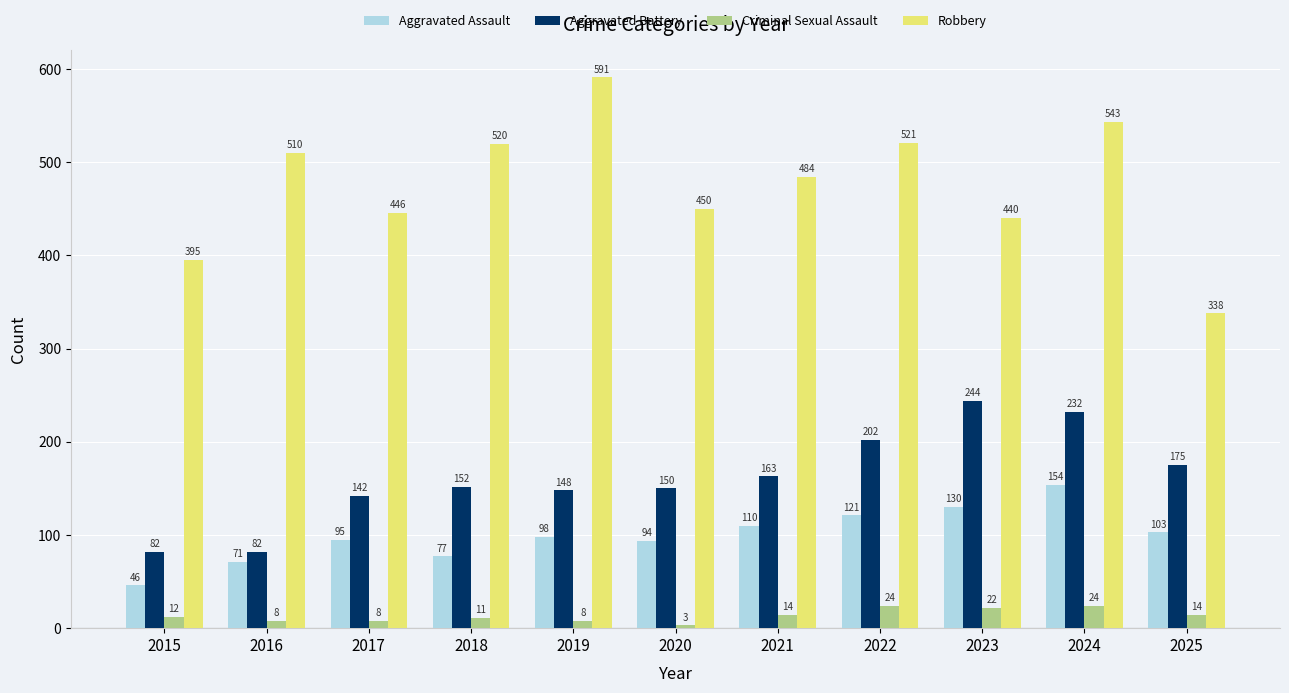

Rank the series at 2022 from lowest to highest value.

Criminal Sexual Assault, Aggravated Assault, Aggravated Battery, Robbery